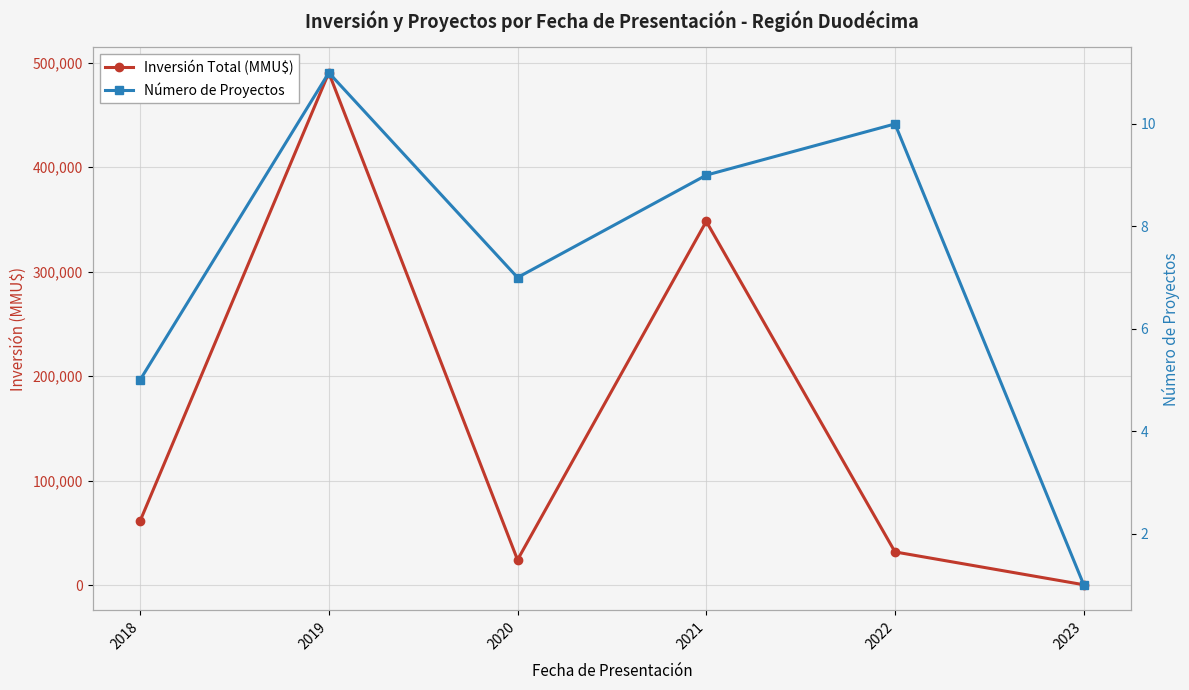

True or false: Inversión Total (MMU$) has more than 2 interior local peaks.

False